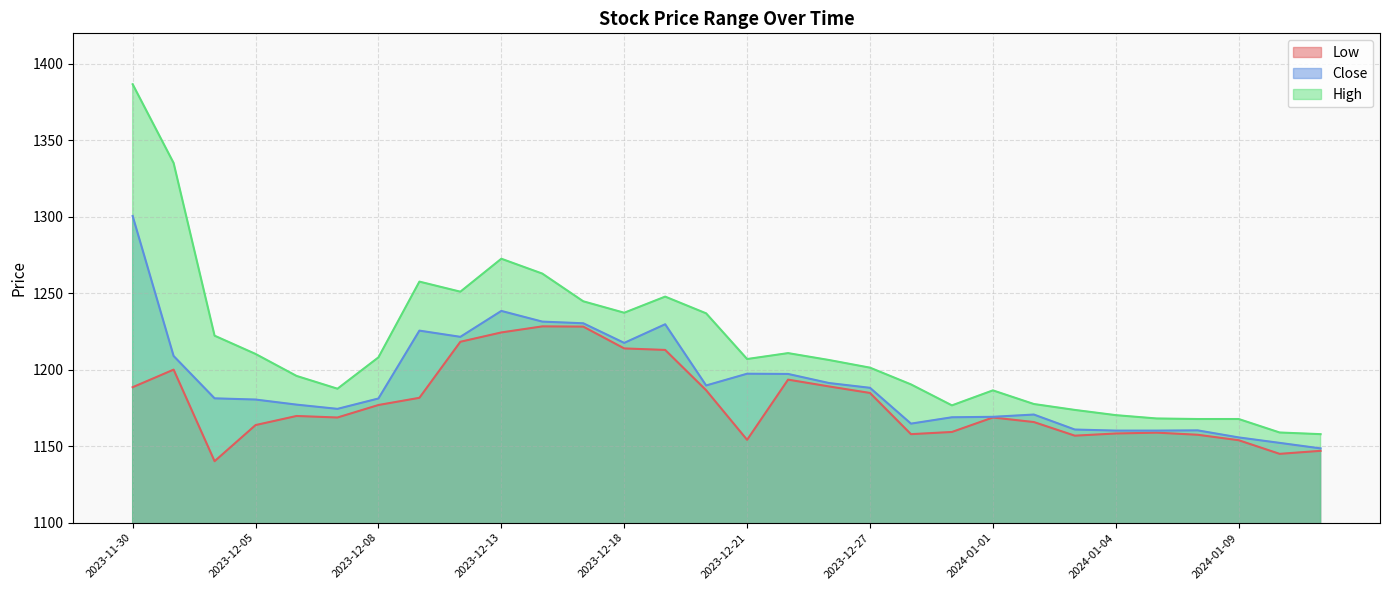

Is it true that Close equals 1661.6 at 2023-12-11?

False